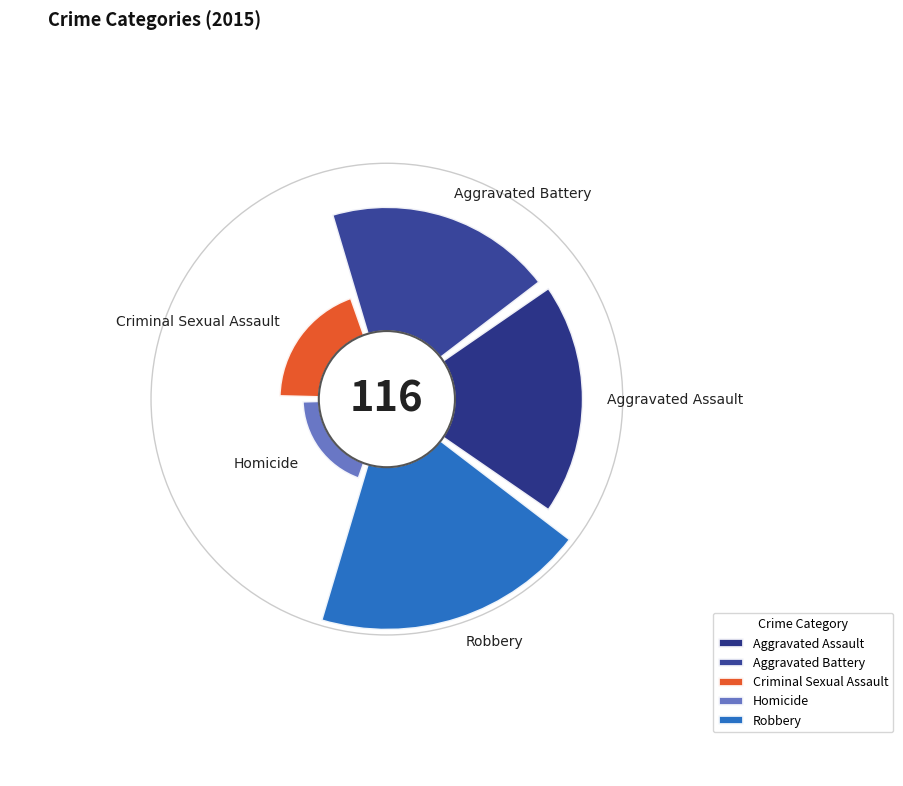

Count the number of slices in the pie.

5